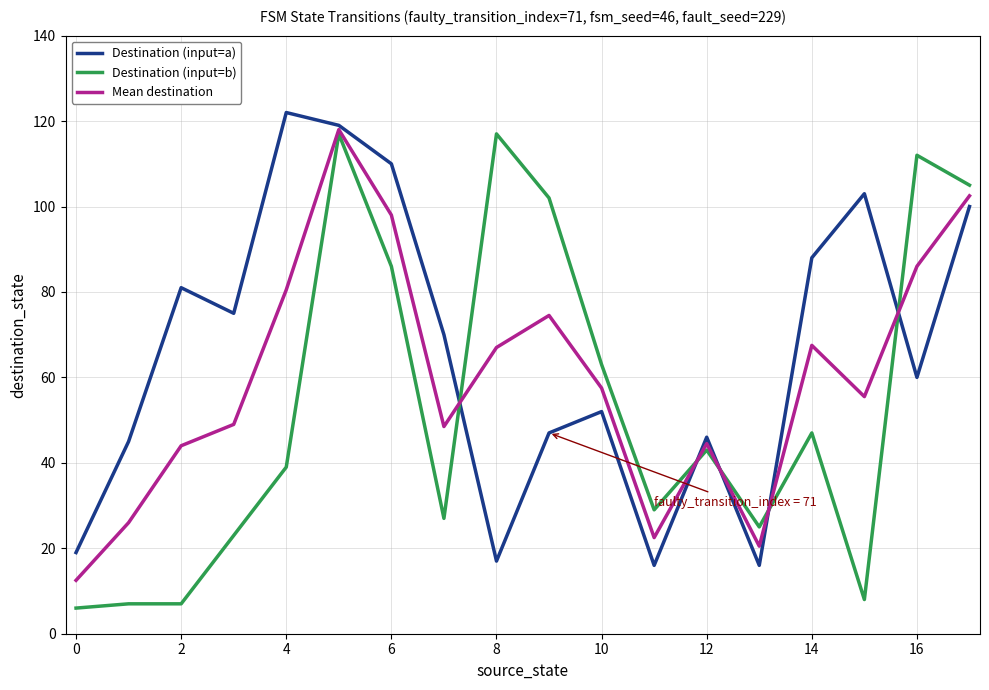

What are all the series names shown in the legend?

Destination (input=a), Destination (input=b), Mean destination